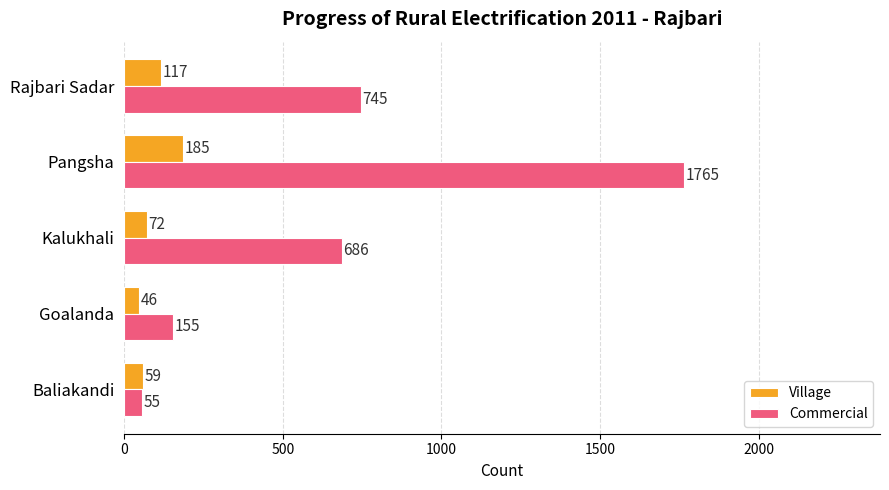

List the series in order of their overall mean, lowest first.

Village, Commercial